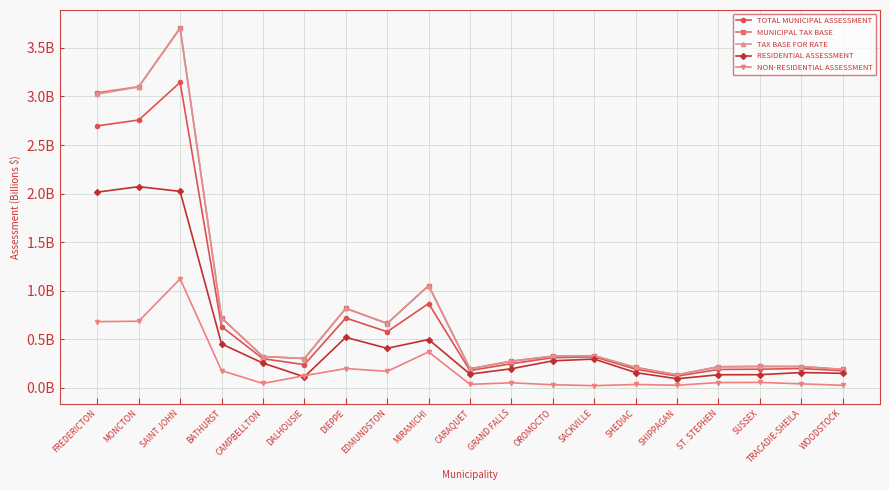

What is the minimum value for RESIDENTIAL ASSESSMENT?

0.1